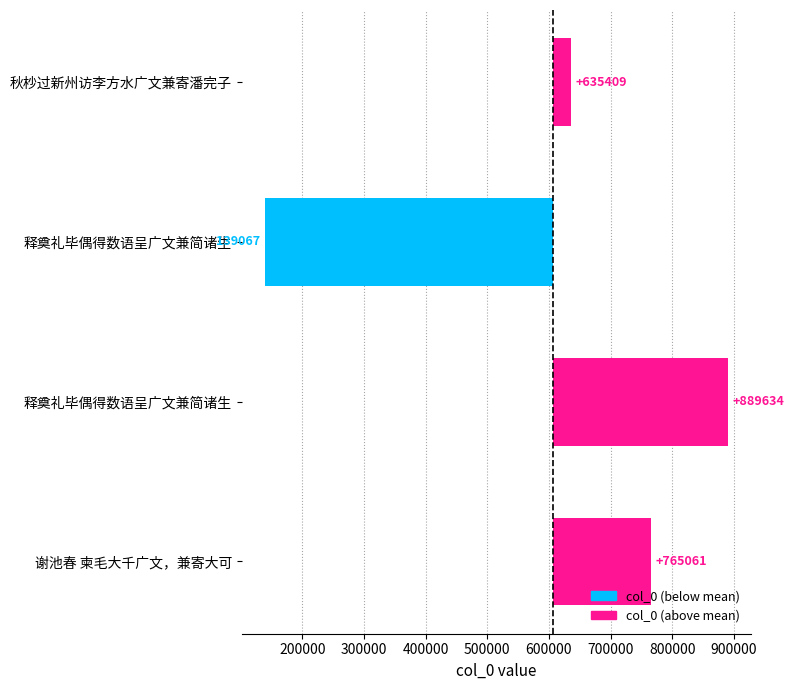

Read the value at 释奠礼毕偶得数语呈广文兼简诸生.

-468225.8